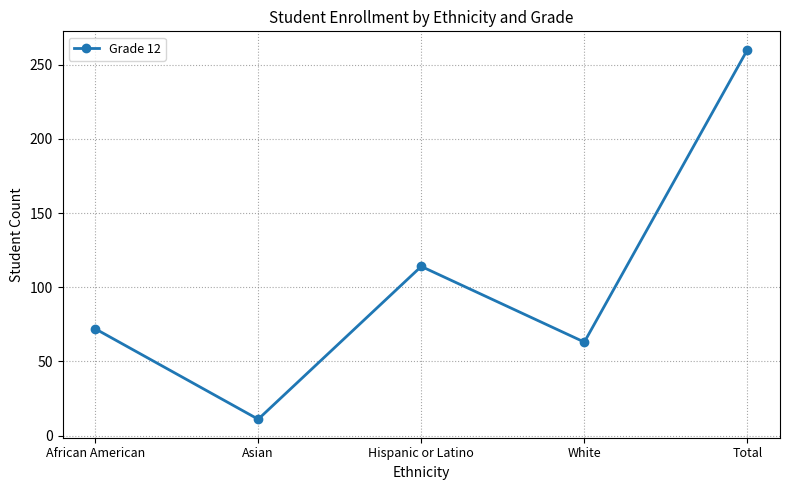

What is the minimum value shown in the chart?

11